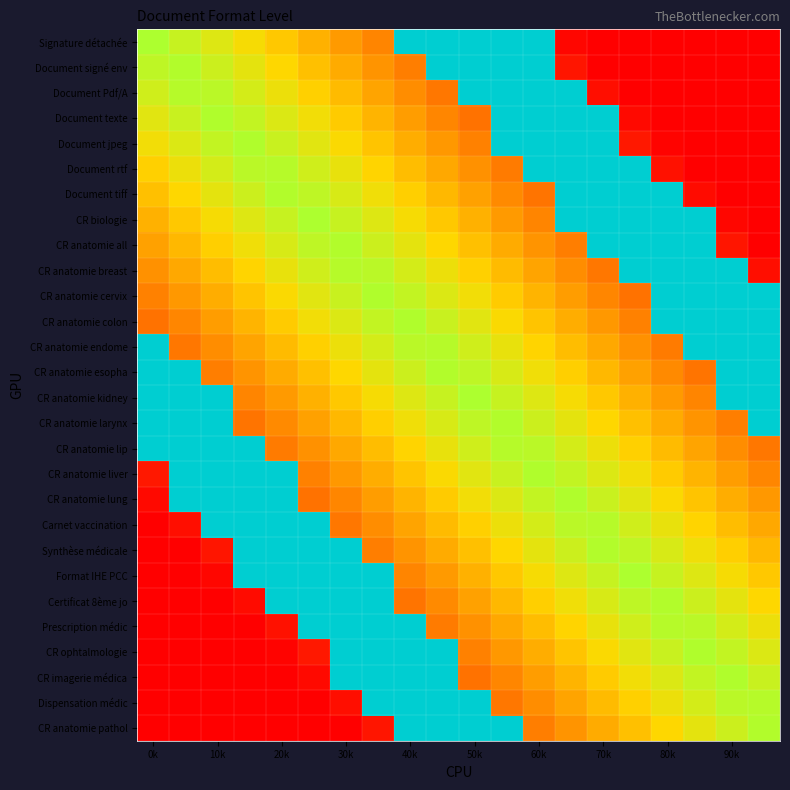

At how many categories does at least one series exceed 0?

20